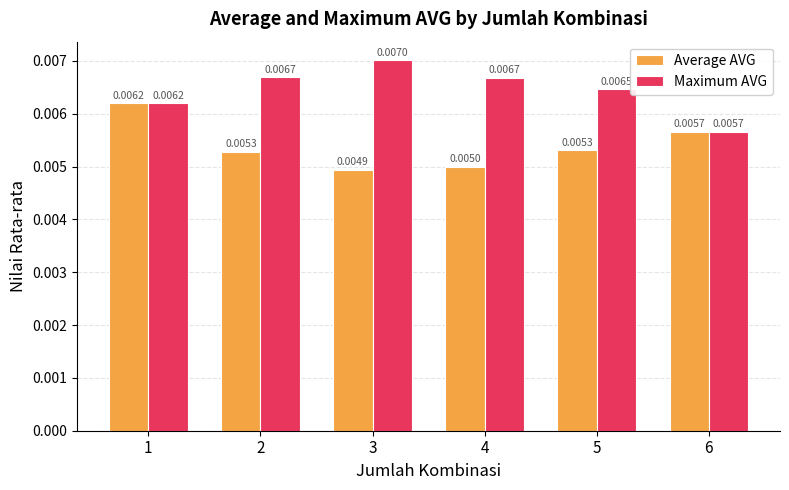

At how many categories does at least one series exceed 0?

6